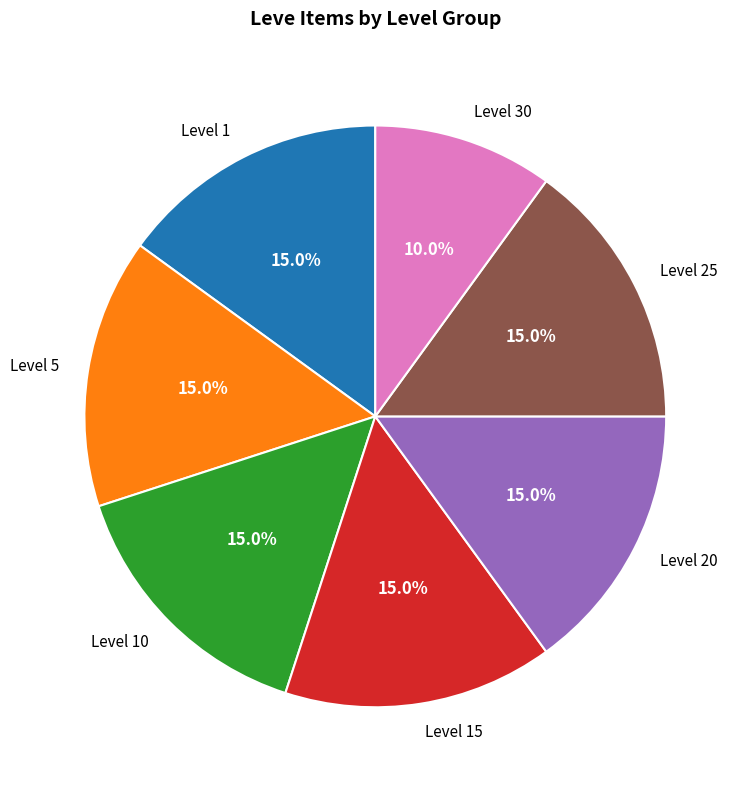

Which has a higher value, Level 25 or Level 30?

Level 25